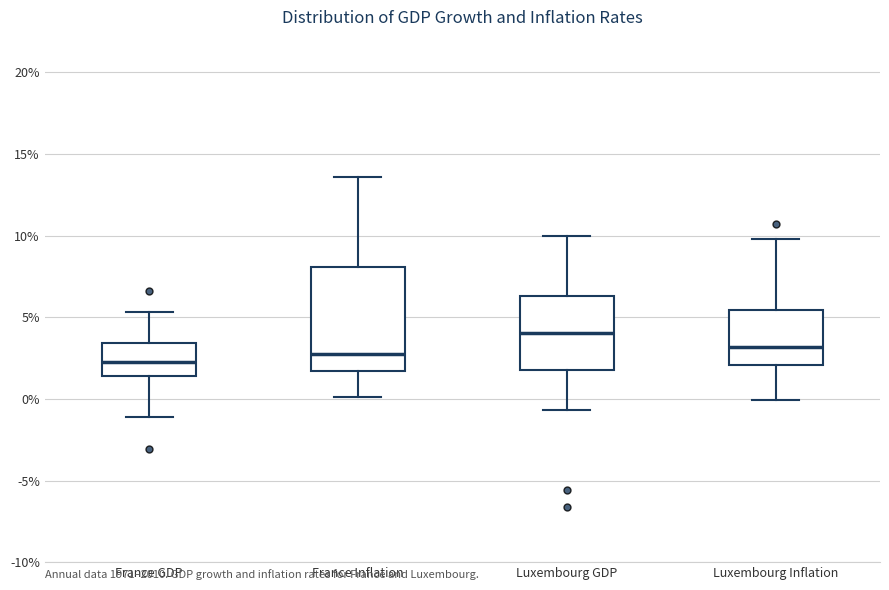

Which box has the highest median line?

Luxembourg GDP